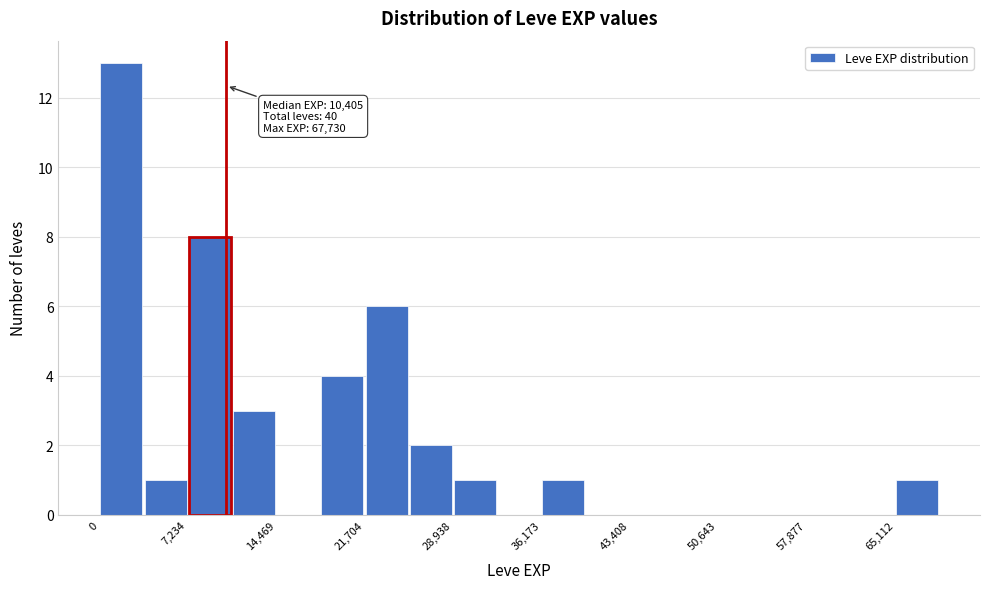

Read against the x-axis, roughly where is the centre of the tallest bar?

2000